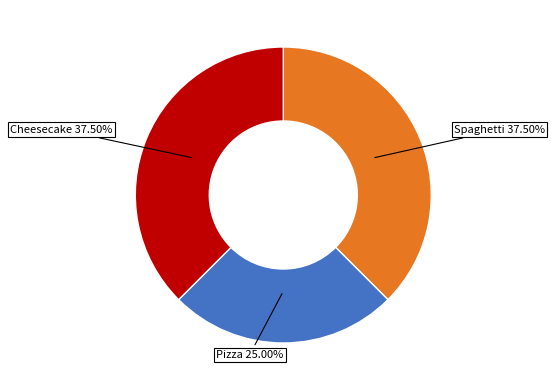

Is there any slice that represents more than half of the pie?

No